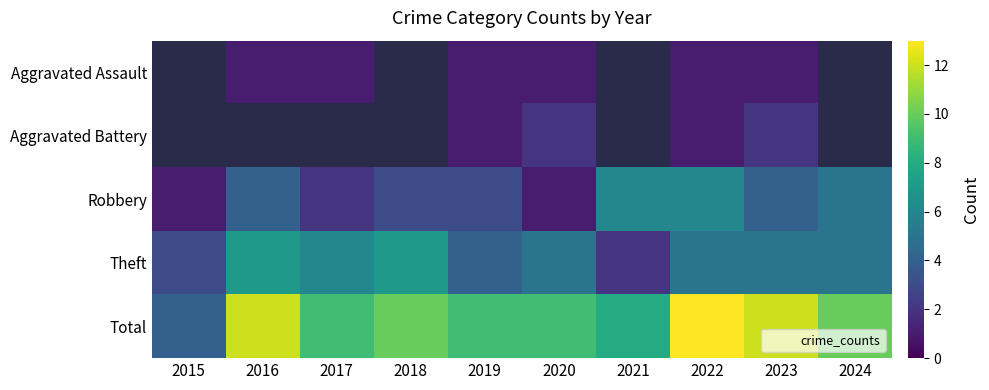

Which label corresponds to the smallest value in the chart?

2016